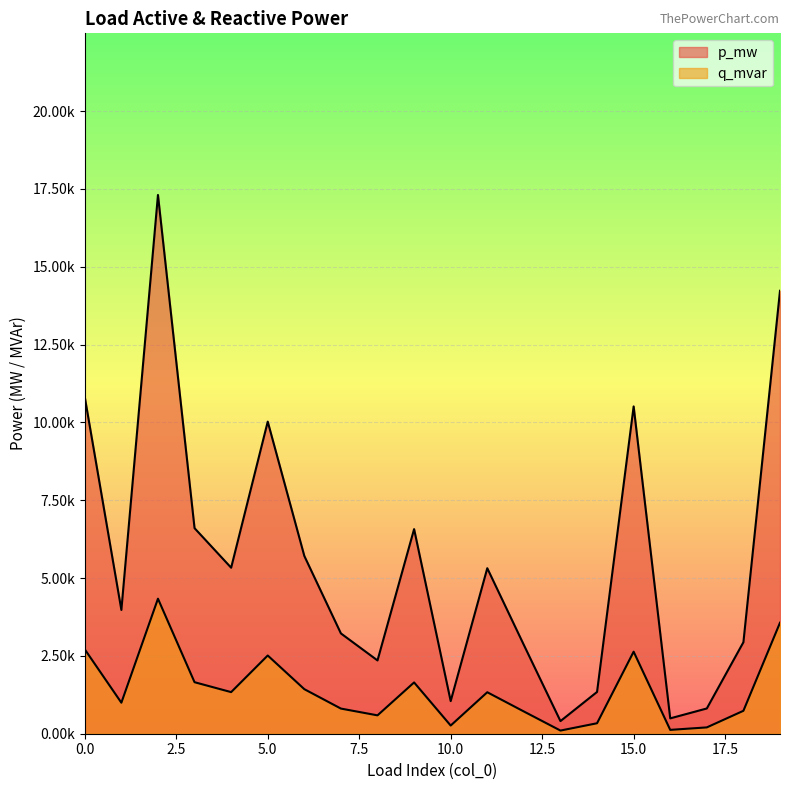

True or false: q_mvar and p_mw cross at least once.

False